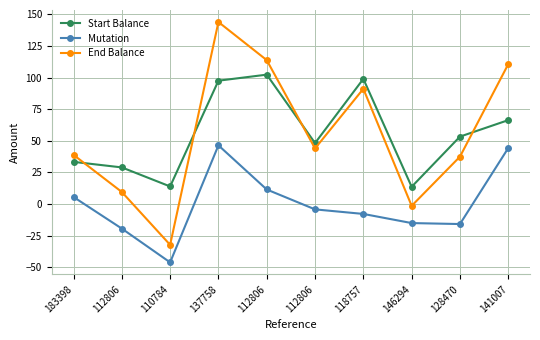

Count the number of categories in the chart.

10